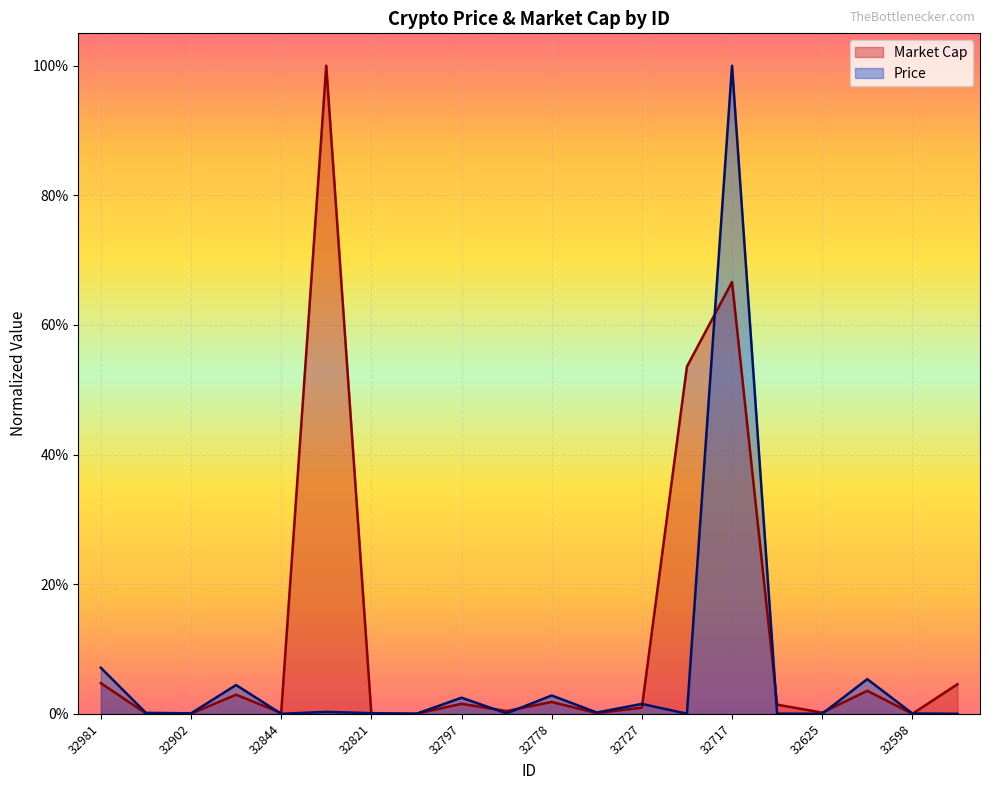

Reading left to right, list all the values displayed in this chart.

Price: 32981=0.1	32950=0.0	32902=0.0	32862=0.0	32844=0.0	32698=0.0	32821=0.0	32813=0.0	32797=0.0	32790=0.0	32778=0.0	32732=0.0	32727=0.0	32724=0.0	32717=1.0	32638=0.0	32625=0.0	32618=0.1	32598=0.0	32524=0.0
Market Cap: 32981=0.0	32950=0.0	32902=0.0	32862=0.0	32844=0.0	32698=1.0	32821=0.0	32813=0.0	32797=0.0	32790=0.0	32778=0.0	32732=0.0	32727=0.0	32724=0.5	32717=0.7	32638=0.0	32625=0.0	32618=0.0	32598=0.0	32524=0.0